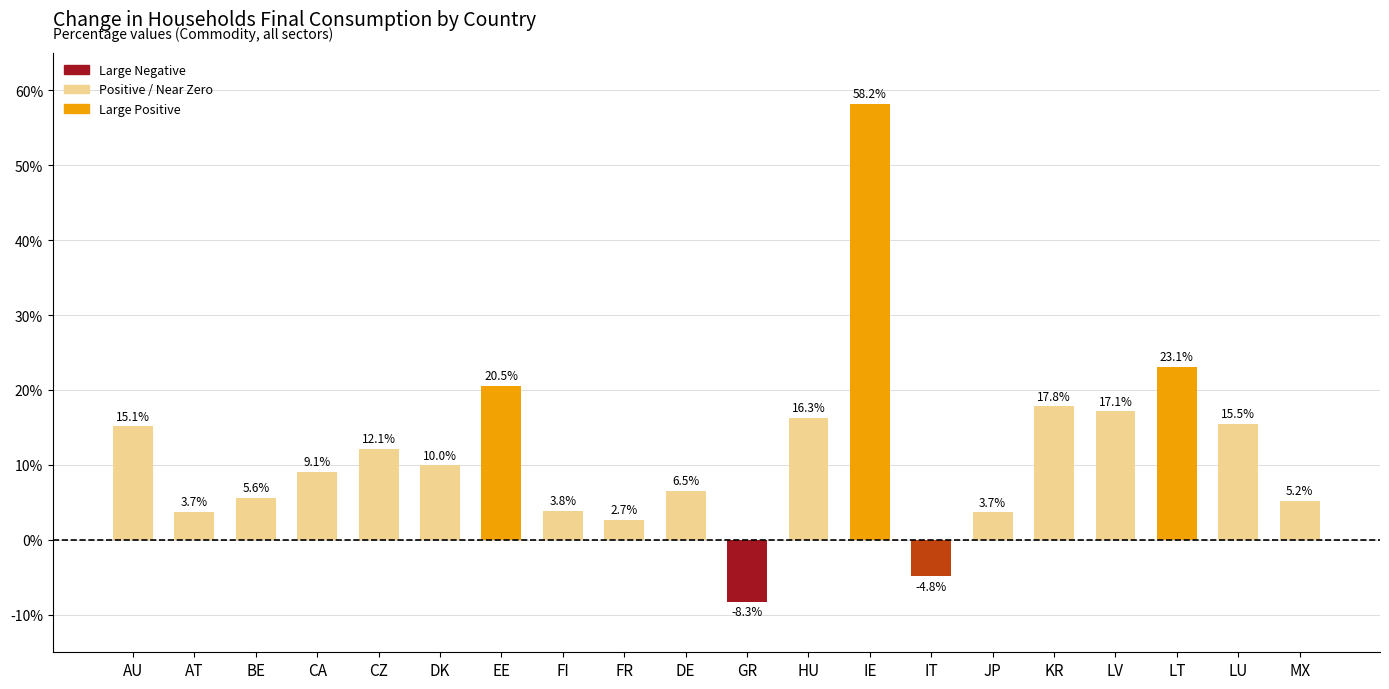

List the labels in order of value, smallest first.

GR, IT, FR, JP, AT, FI, MX, BE, DE, CA, DK, CZ, AU, LU, HU, LV, KR, EE, LT, IE